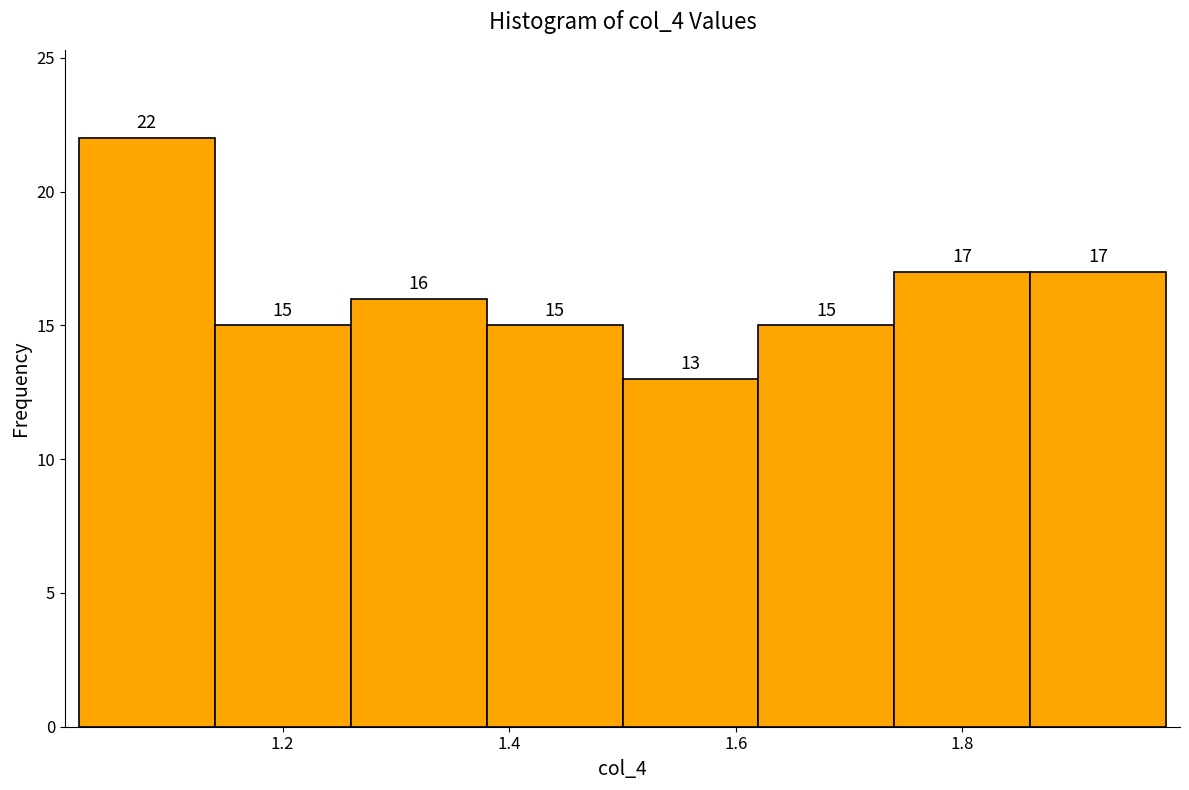

Reading left to right, list every bar in this chart as the range it spans on the x-axis followed by its height.

1.02 to 1.14: 22
1.14 to 1.26: 15
1.26 to 1.38: 16
1.38 to 1.50: 15
1.50 to 1.62: 13
1.62 to 1.74: 15
1.74 to 1.86: 17
1.86 to 1.98: 17